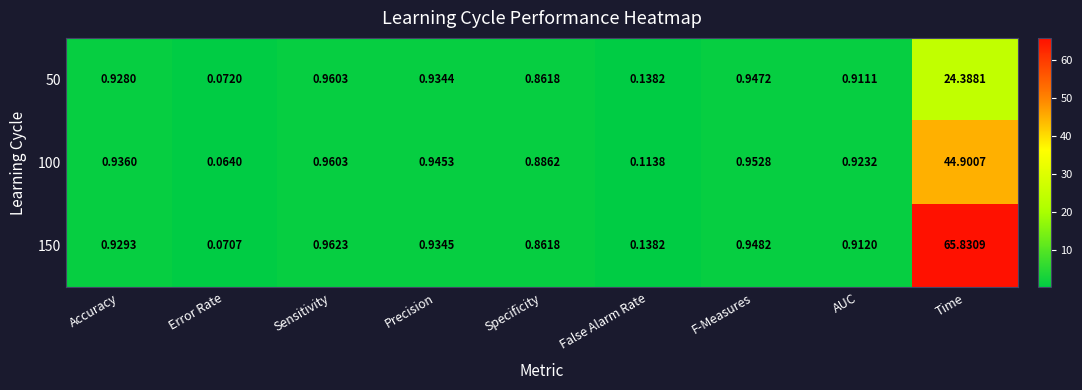

List the series in order of their overall mean, highest first.

150, 100, 50